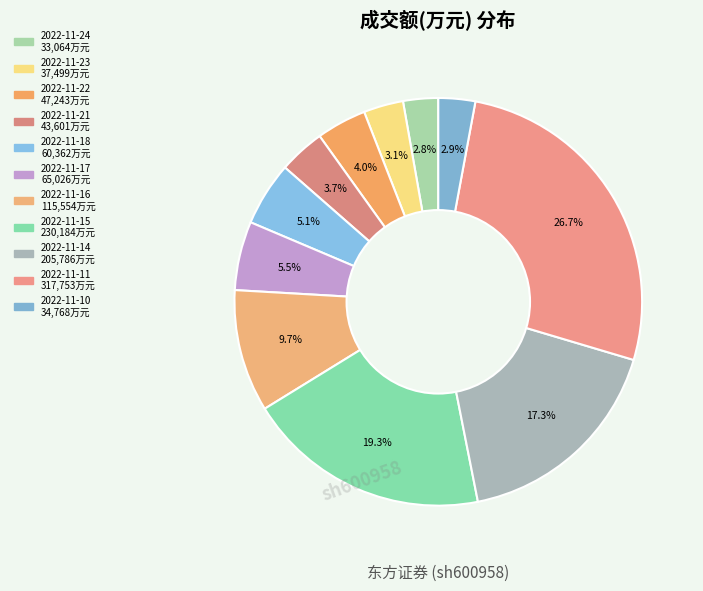

To the nearest percent, what is the average slice percentage?

9%